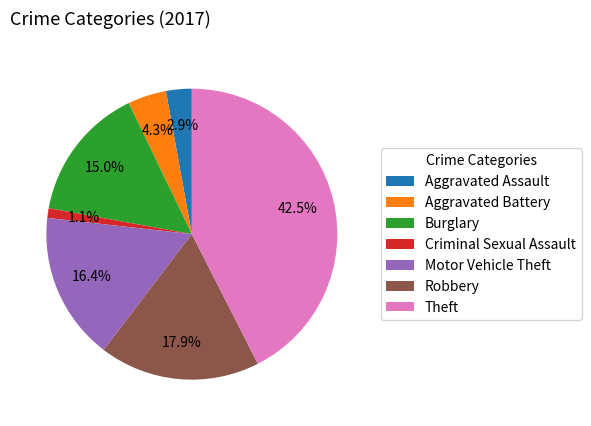

Does any single category account for the majority?

No